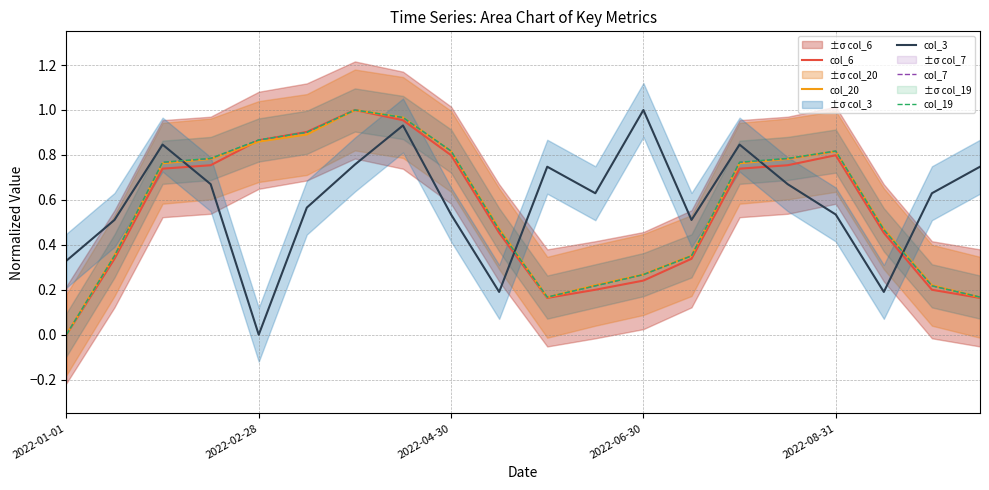

Where is the first local maximum for col_6?

6